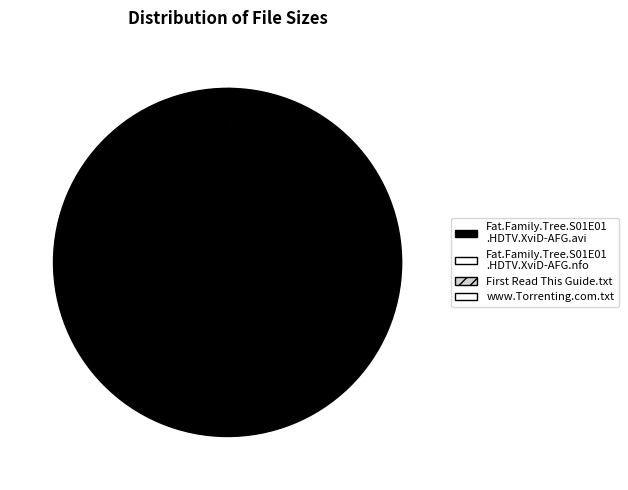

Which category has the biggest portion of the pie?

Fat.Family.Tree.S01E01 .HDTV.XviD-AFG.avi